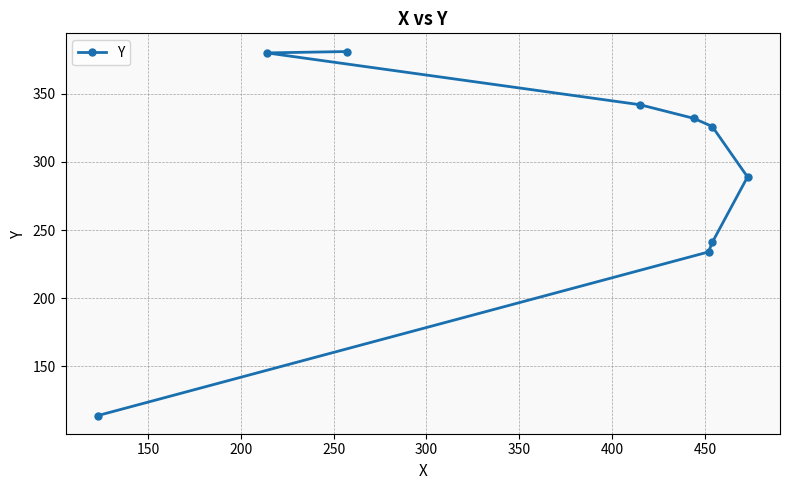

The chart shows a value of 141 at 350. True or false?

False